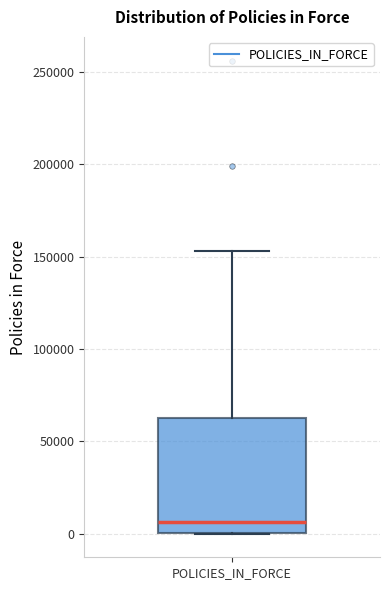

Where is the upper edge of the box for POLICIES_IN_FORCE on the y-axis? The values are not printed on the chart, so give them approximately, as read against the axis.

65000